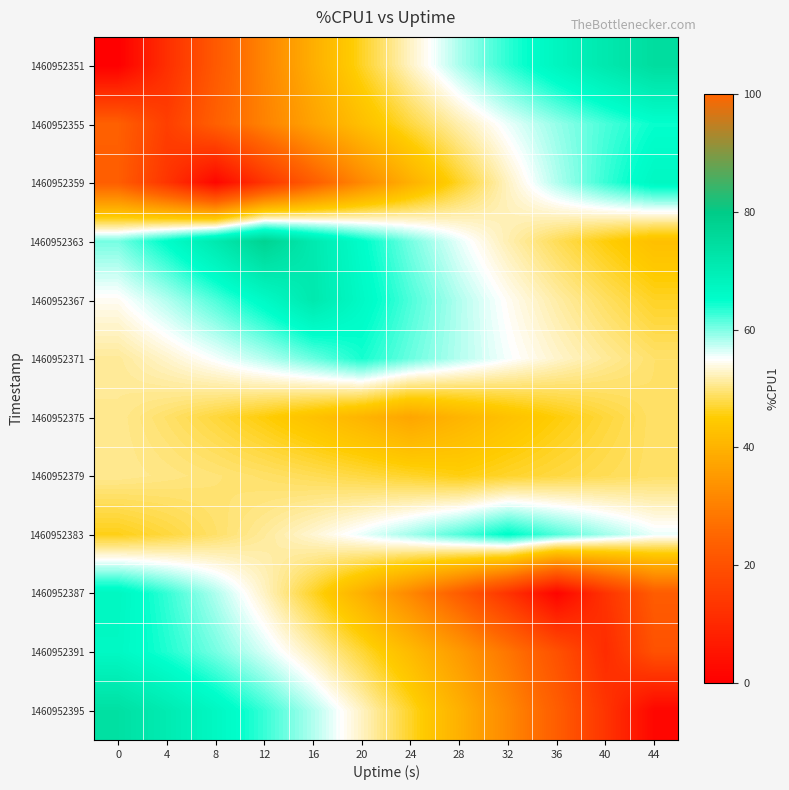

What is the spread (max minus min) of values at 16?

48.2